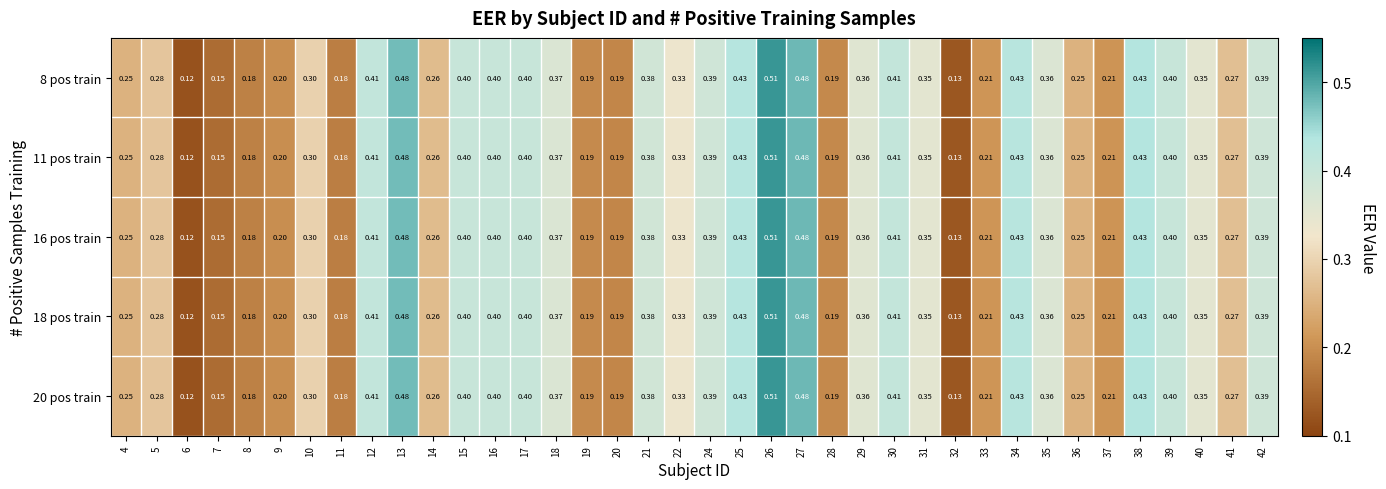

What is the total value across all series at 8?

0.9